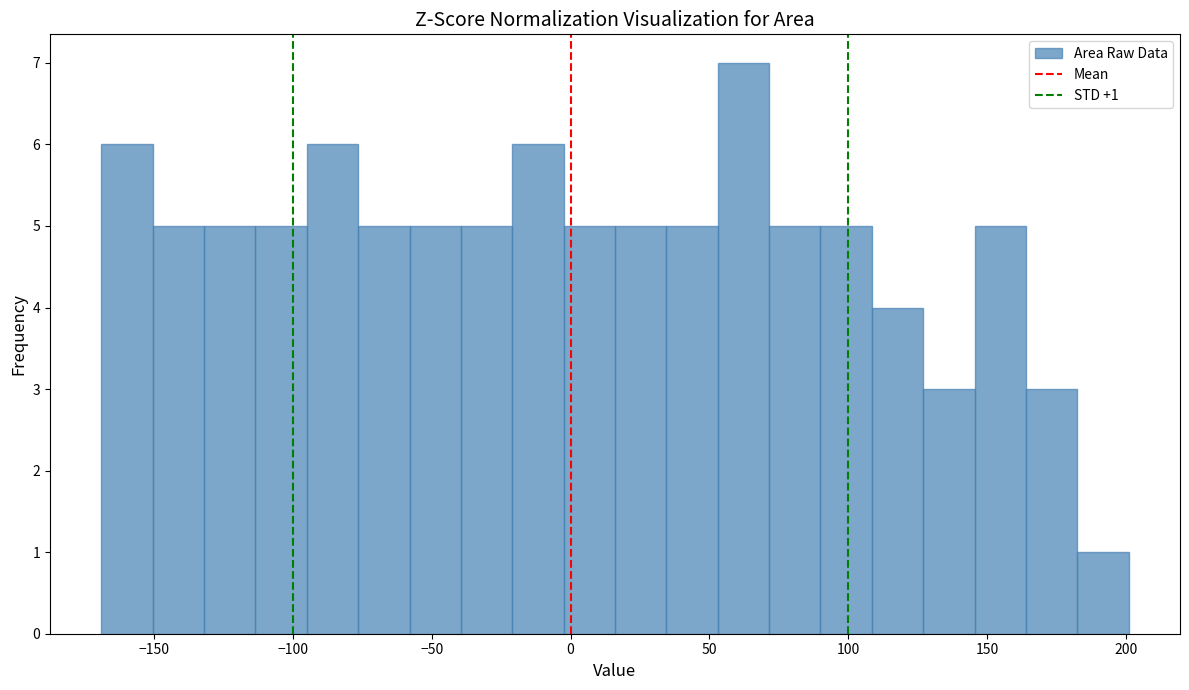

Read against the x-axis, roughly where is the centre of the tallest bar?

60